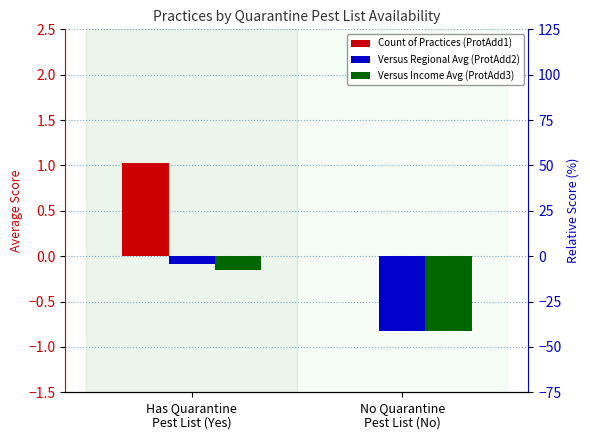

What is the total value across all series at Has Quarantine
Pest List (Yes)?

0.8